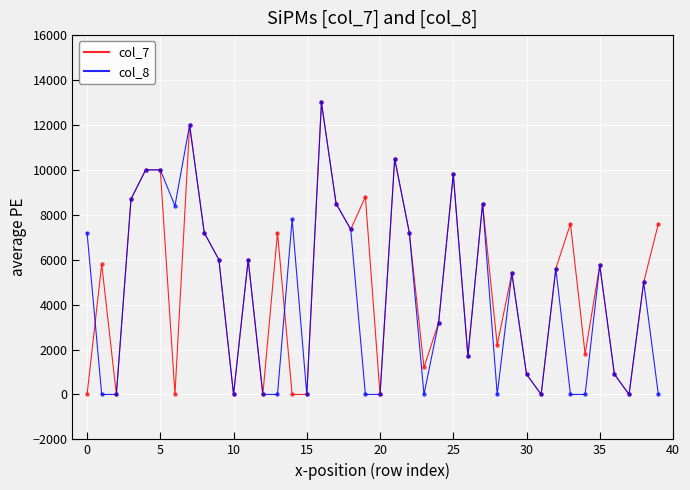

What are all the series names shown in the legend?

col_7, col_8